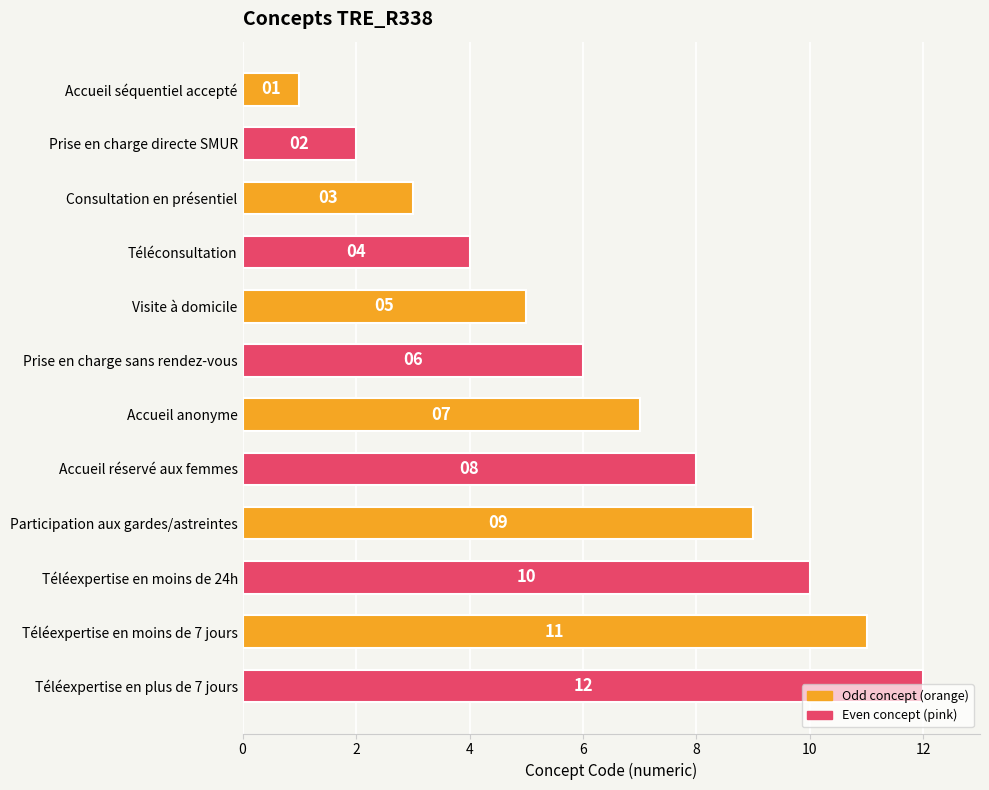

At which category does the chart reach its peak across all series?

Téléexpertise en plus de 7 jours